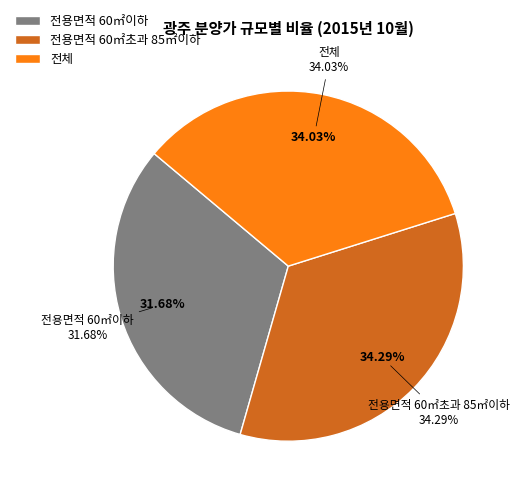

How many slices are in this pie chart?

3